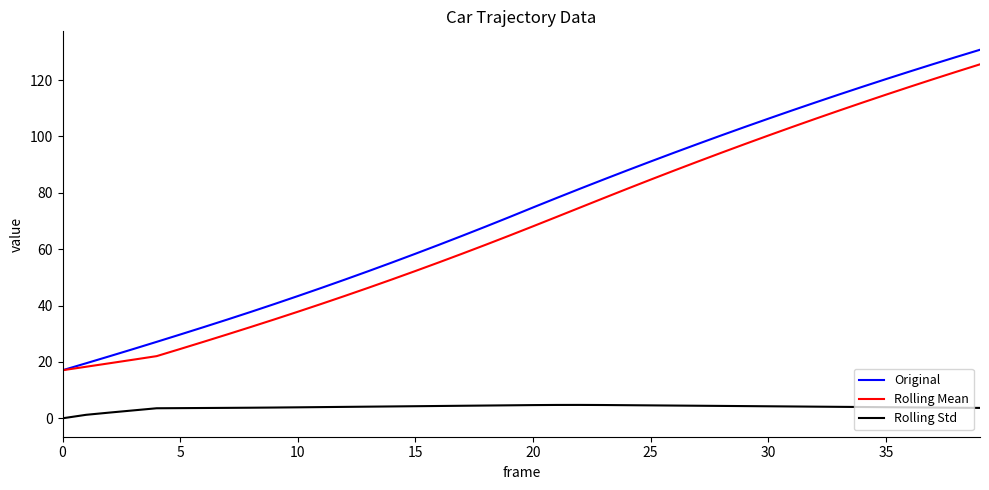

Which series has the widest spread of values?

Original